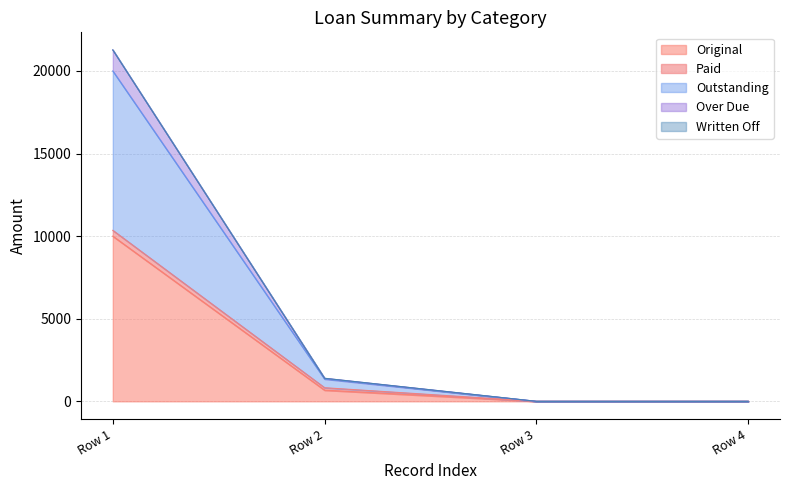

At which category is the sum across all series the highest?

Row 1